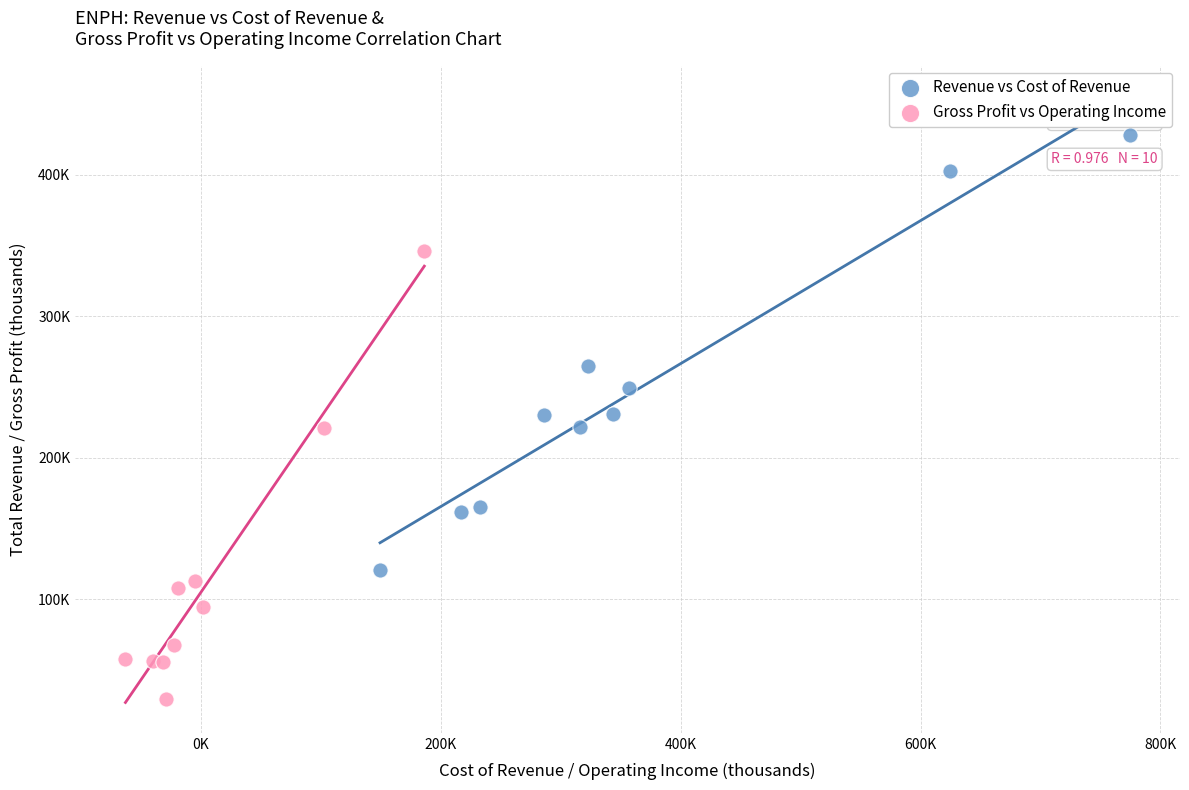

What are all the series names shown in the legend?

Revenue vs Cost of Revenue, Gross Profit vs Operating Income